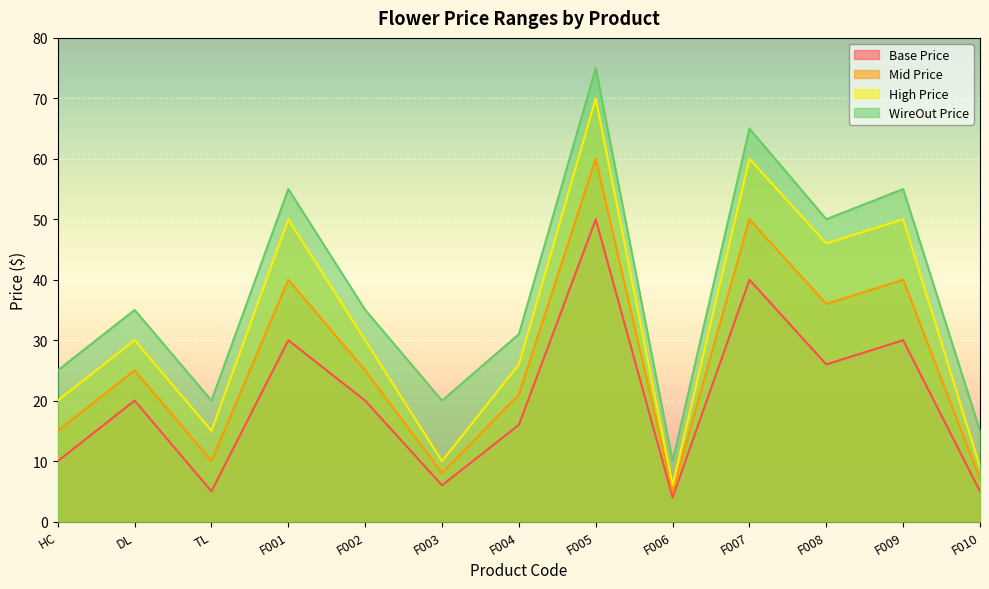

Where is Base Price nearest to the value 26?

F008